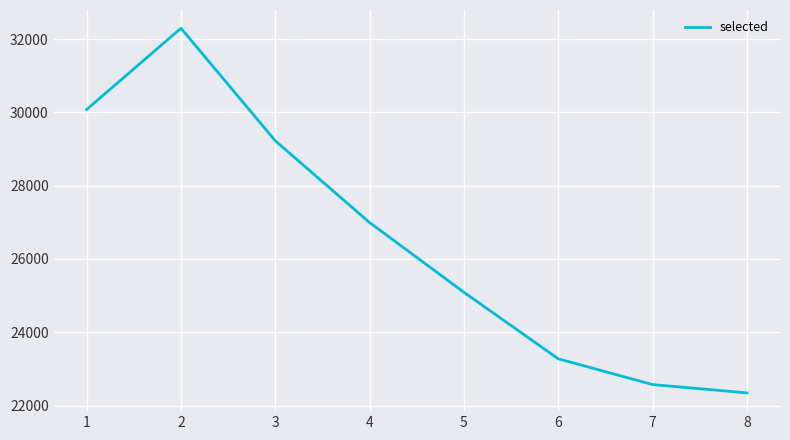

The chart shows a value of 11686 at 6. True or false?

False